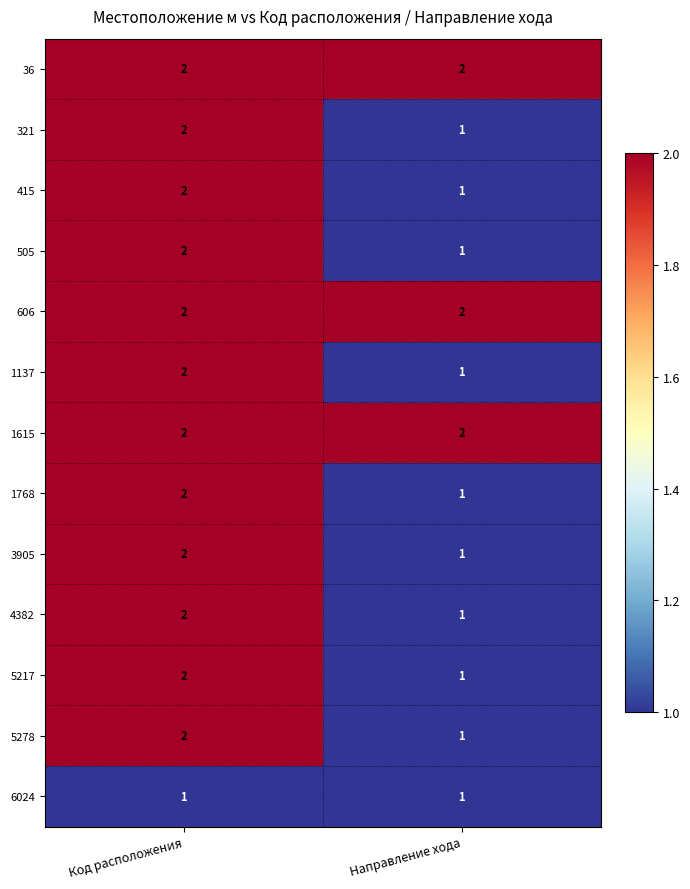

Reading left to right, transcribe all the data shown in this chart.

36: Код расположения=2	Направление хода=2
321: Код расположения=2	Направление хода=1
415: Код расположения=2	Направление хода=1
505: Код расположения=2	Направление хода=1
606: Код расположения=2	Направление хода=2
1137: Код расположения=2	Направление хода=1
1615: Код расположения=2	Направление хода=2
1768: Код расположения=2	Направление хода=1
3905: Код расположения=2	Направление хода=1
4382: Код расположения=2	Направление хода=1
5217: Код расположения=2	Направление хода=1
5278: Код расположения=2	Направление хода=1
6024: Код расположения=1	Направление хода=1